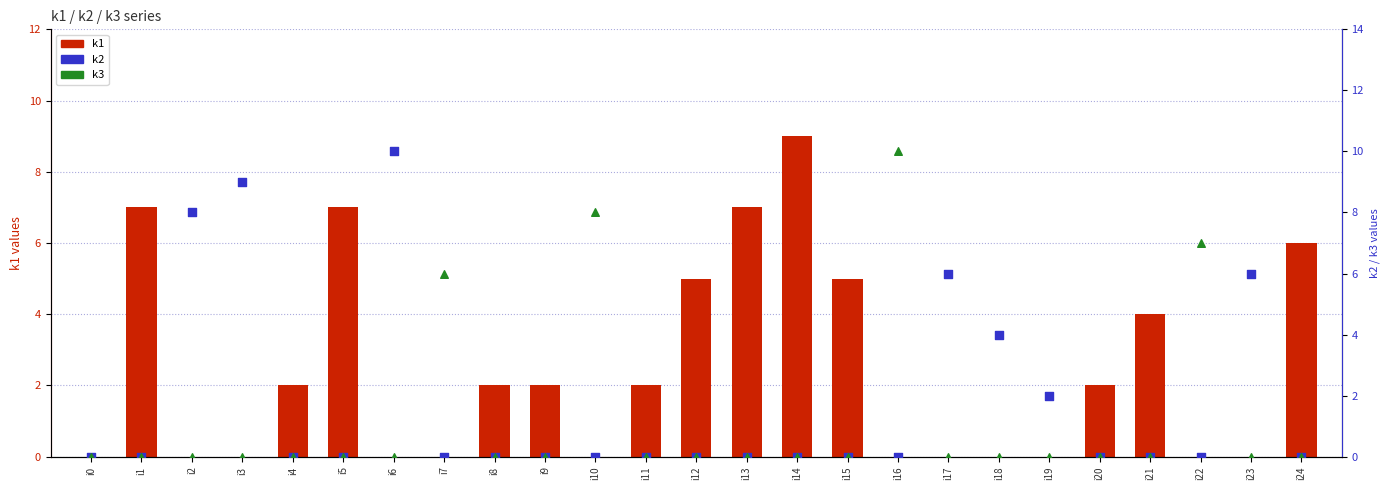

Which series contains the highest Y value?

k2